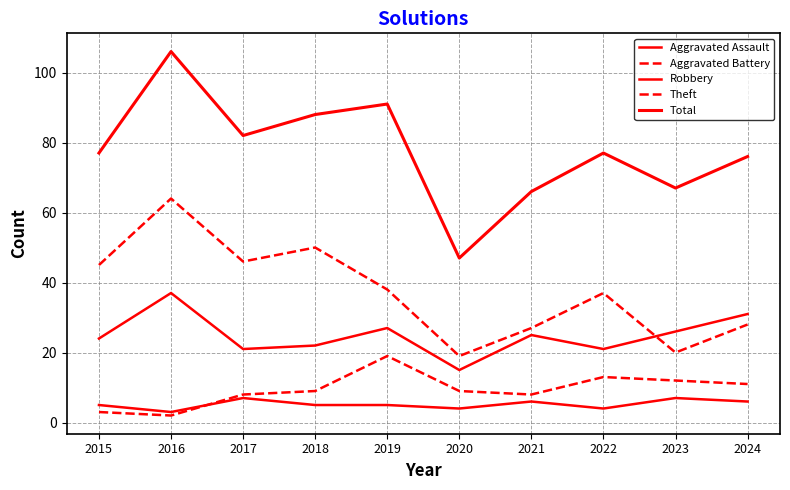

What is the value of the Theft point at the 8th from the left?

37